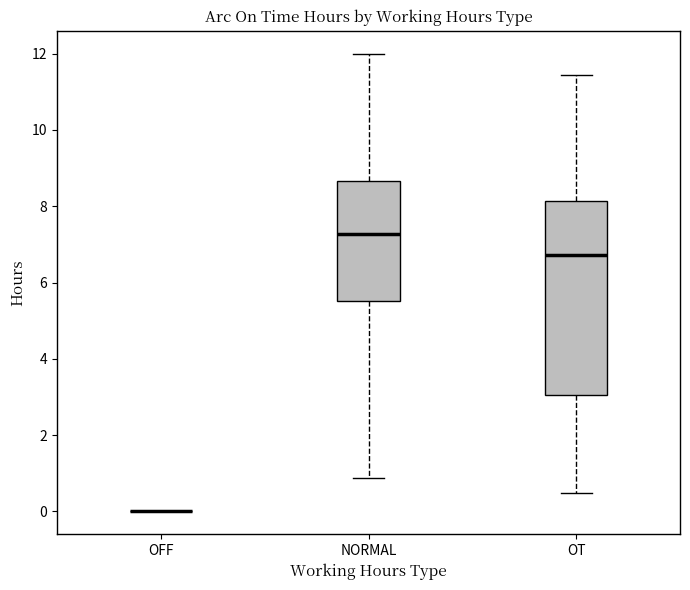

Where does the lower whisker of the box for OT end on the y-axis? The values are not printed on the chart, so give them approximately, as read against the axis.

0.4